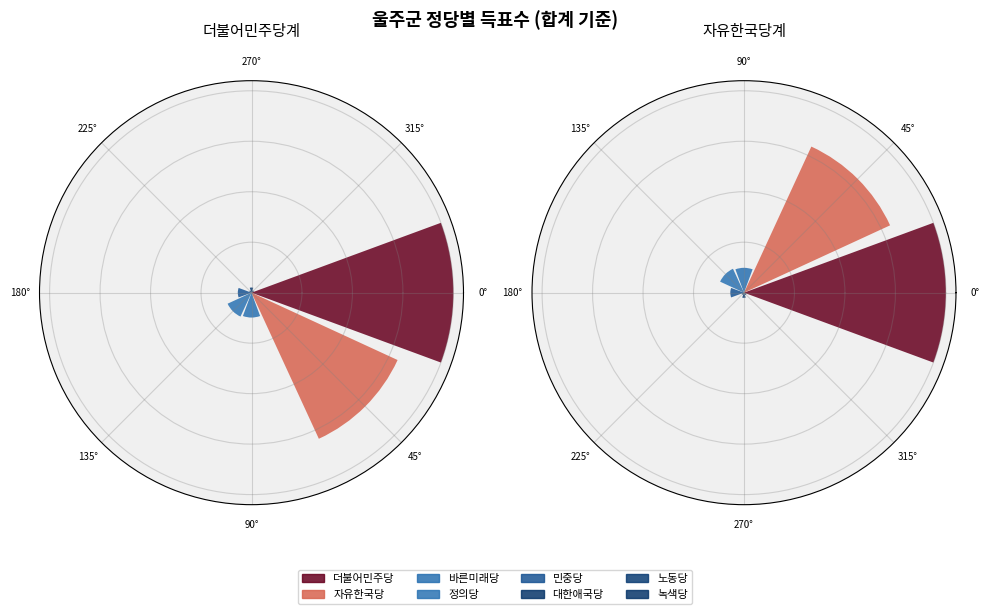

What is the change in value from 바른미래당 to 정의당?

+367